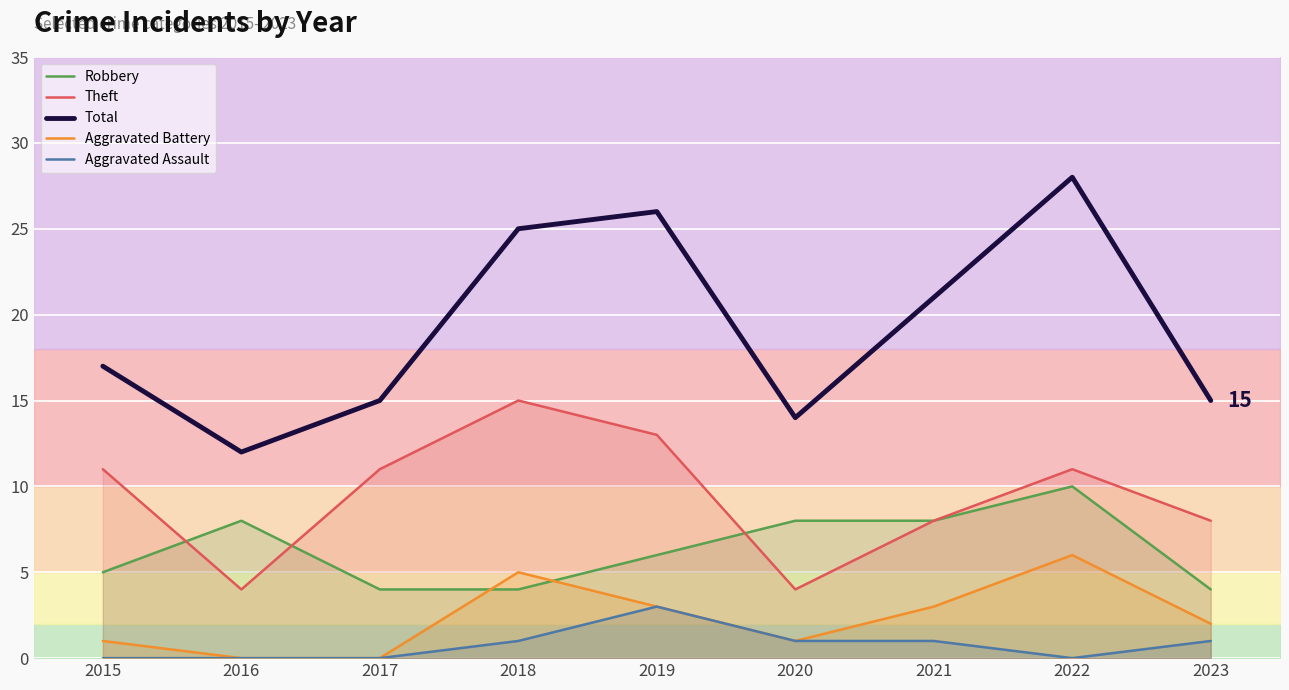

Reading left to right, transcribe all the data shown in this chart.

Robbery: 5	8	4	4	6	8	8	10	4
Theft: 11	4	11	15	13	4	8	11	8
Total: 17	12	15	25	26	14	21	28	15
Aggravated Battery: 1	0	0	5	3	1	3	6	2
Aggravated Assault: 0	0	0	1	3	1	1	0	1